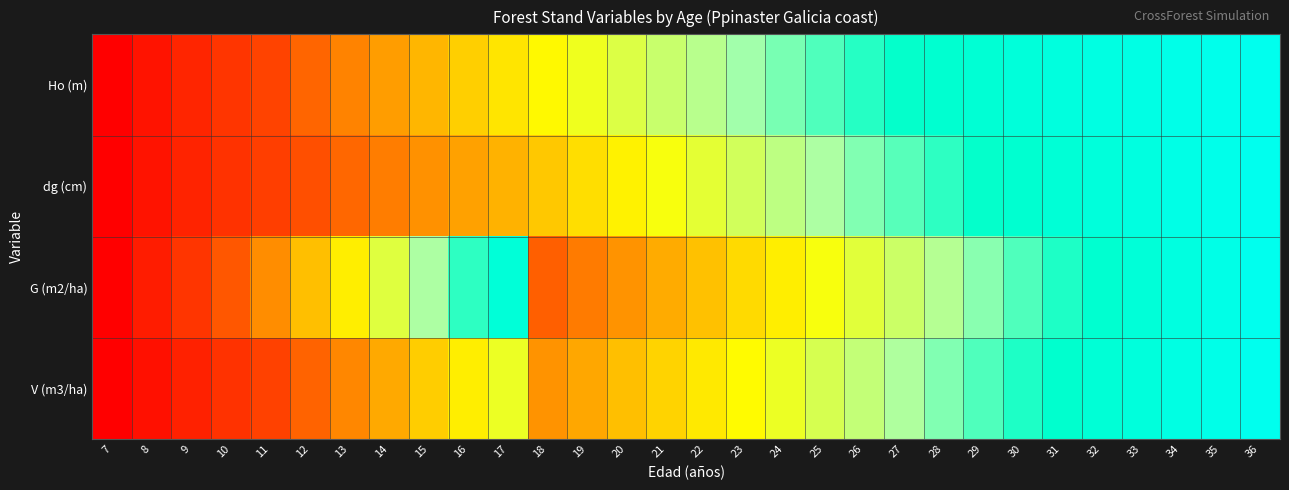

At how many categories does at least one series exceed 0?

29